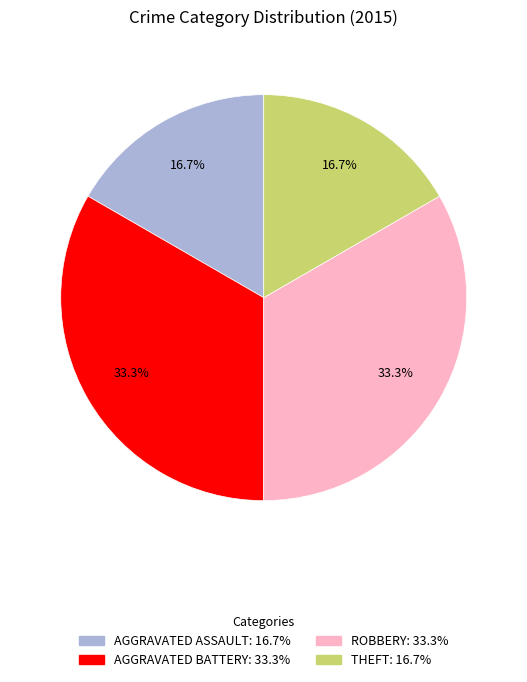

How many slices are in this pie chart?

4